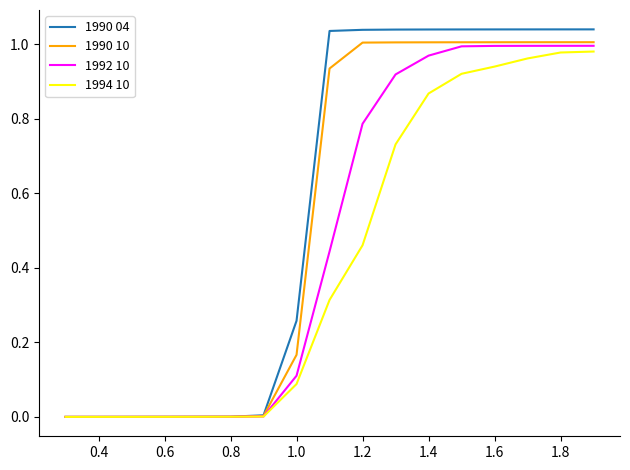

Which series has the largest range (max minus min)?

1990 04